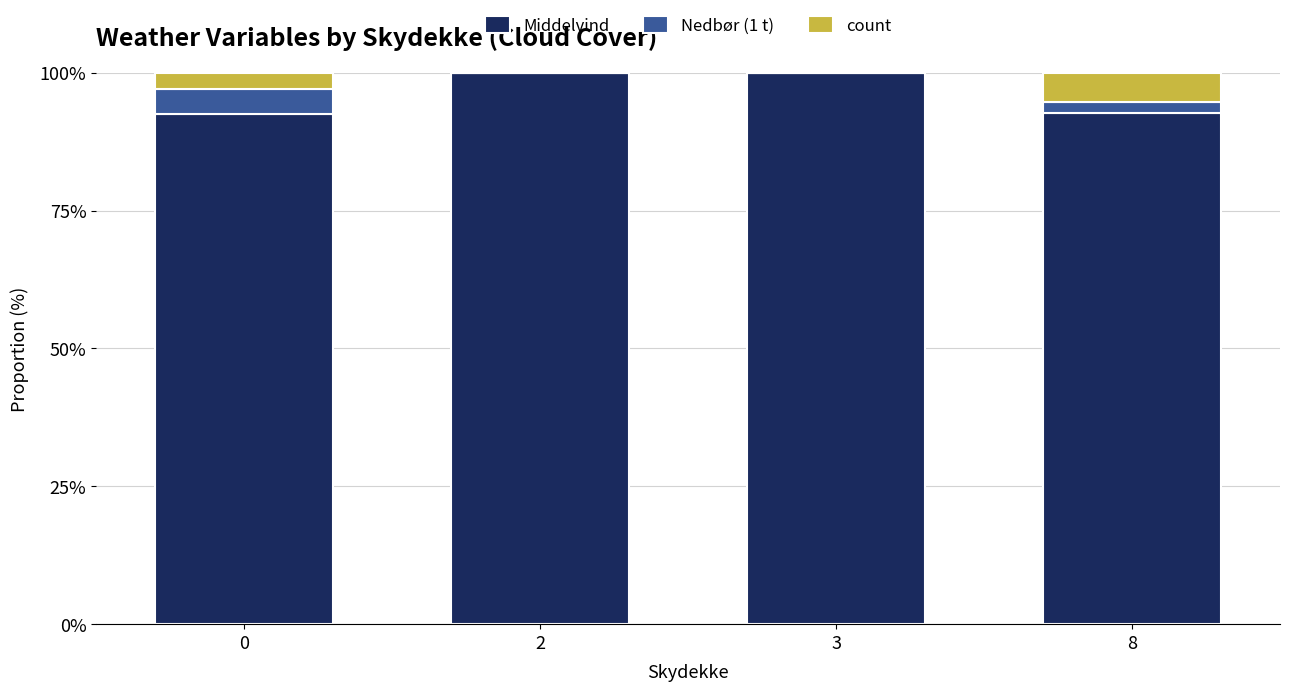

What is the highest value of the Middelvind series?

100.0